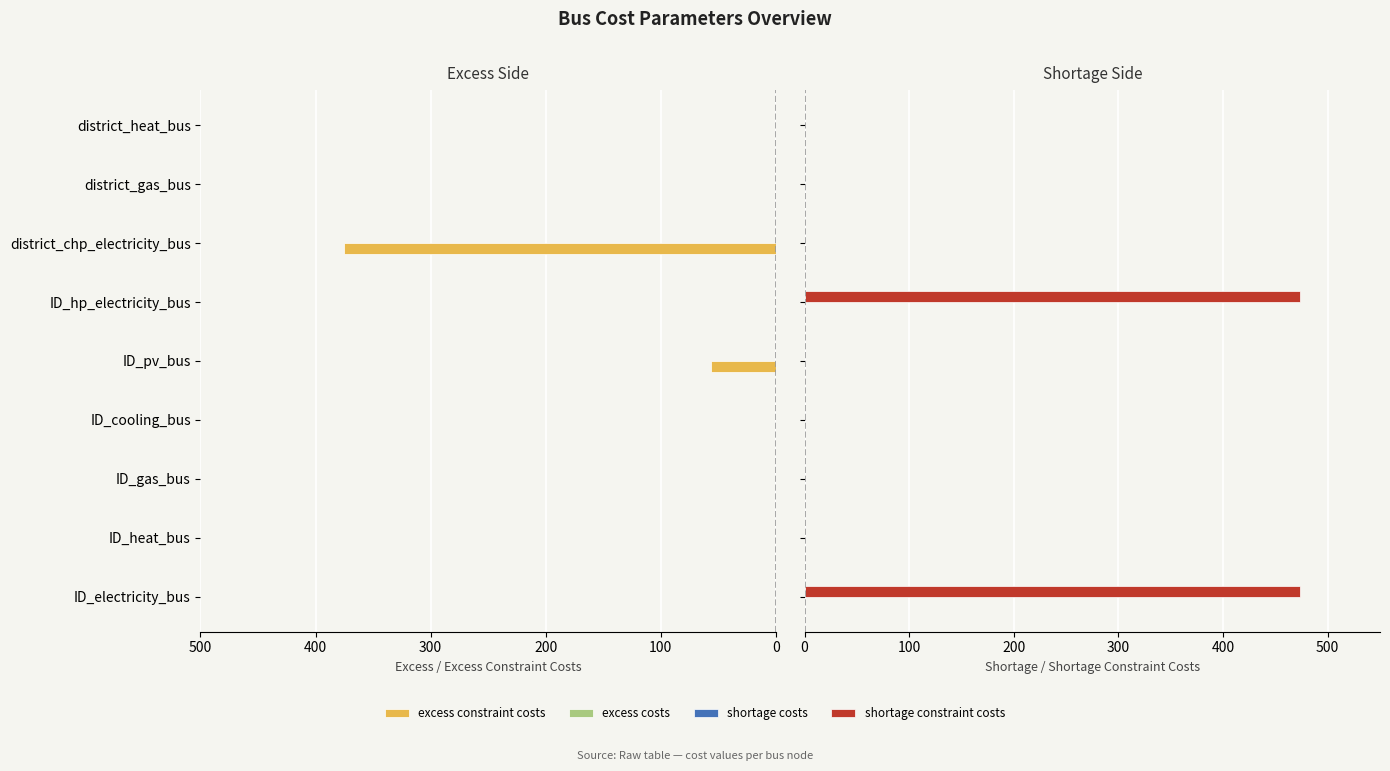

List the series in order of their peak value, lowest first.

excess costs, shortage costs, excess constraint costs, shortage constraint costs